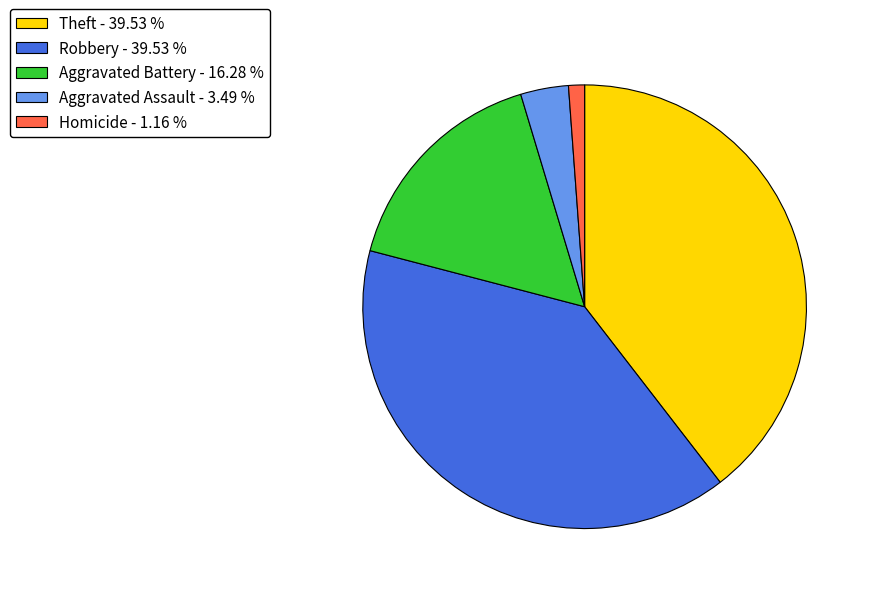

Is there a majority slice in this chart?

No